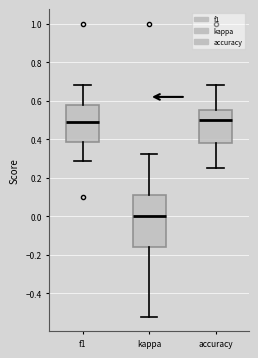

Reading left to right, transcribe this box plot: for each box, give where its median line is, the range the box spans, and where its two whiskers end, as read against the y-axis. The values are not printed on the chart, so give them approximately, as read against the axis.

f1: median 0.48, box 0.38 to 0.58, whiskers 0.28 to 0.68
kappa: median 0.00, box -0.16 to 0.10, whiskers -0.52 to 0.32
accuracy: median 0.50, box 0.38 to 0.56, whiskers 0.26 to 0.68